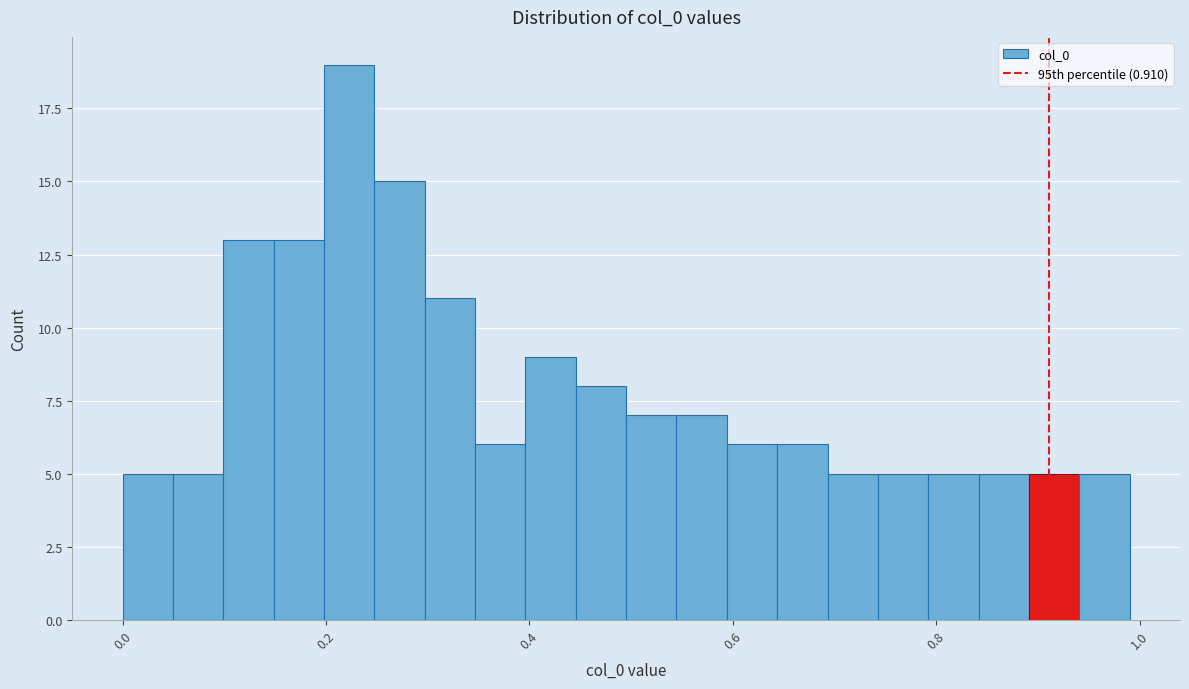

Read against the x-axis, roughly where is the centre of the tallest bar?

0.22